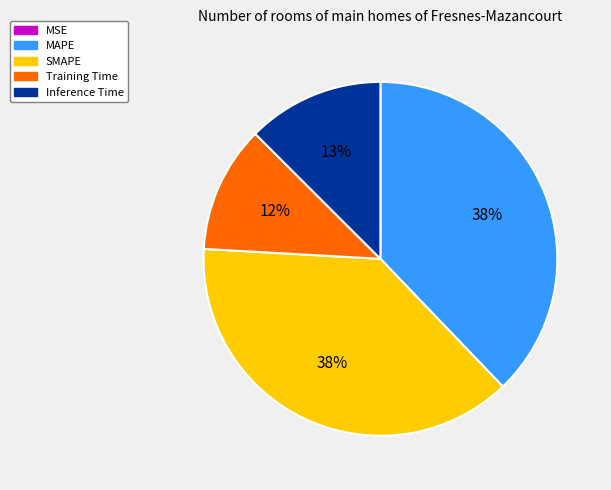

Is the sum of Inference Time and Training Time greater than half?

No